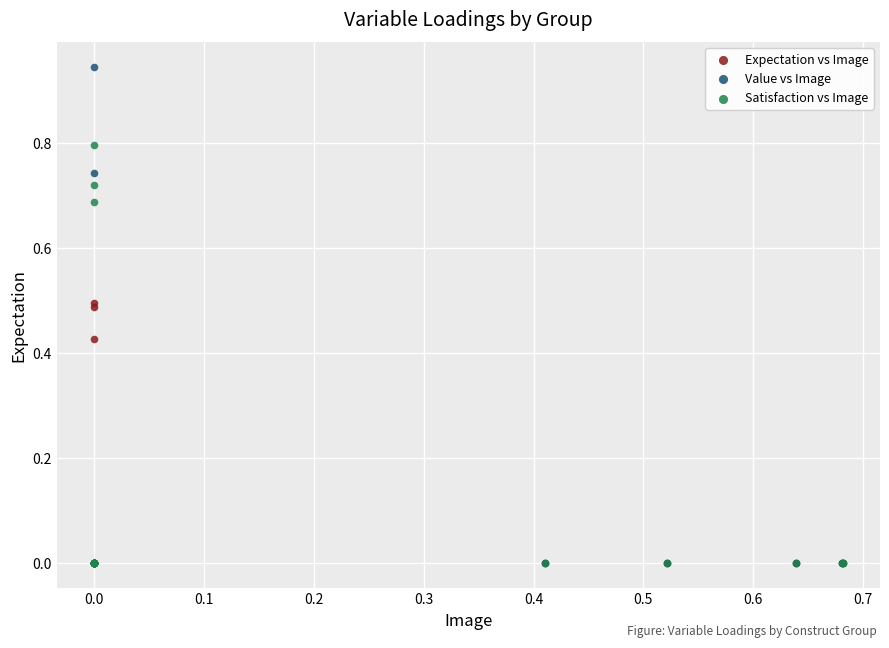

What are all the series names shown in the legend?

Expectation vs Image, Value vs Image, Satisfaction vs Image